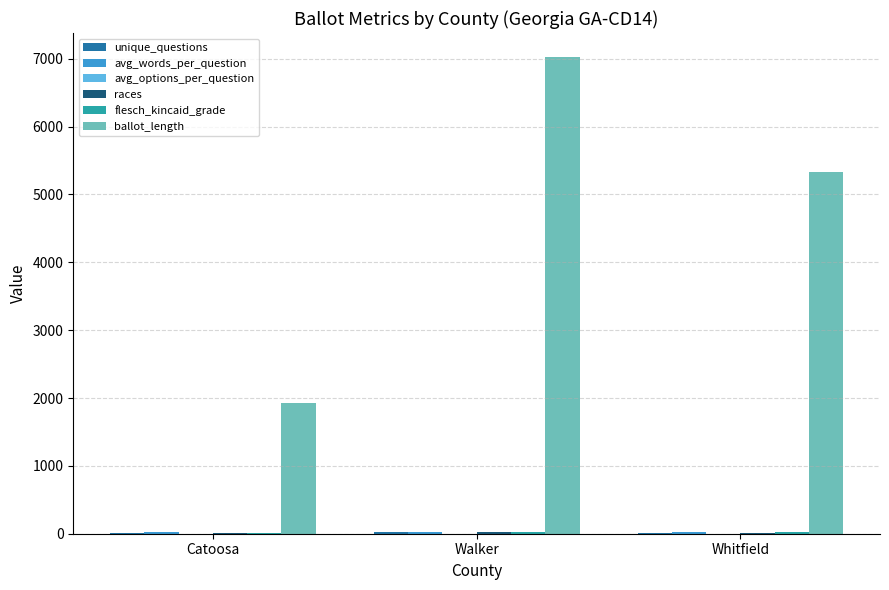

Which series has the largest total across all categories?

ballot_length